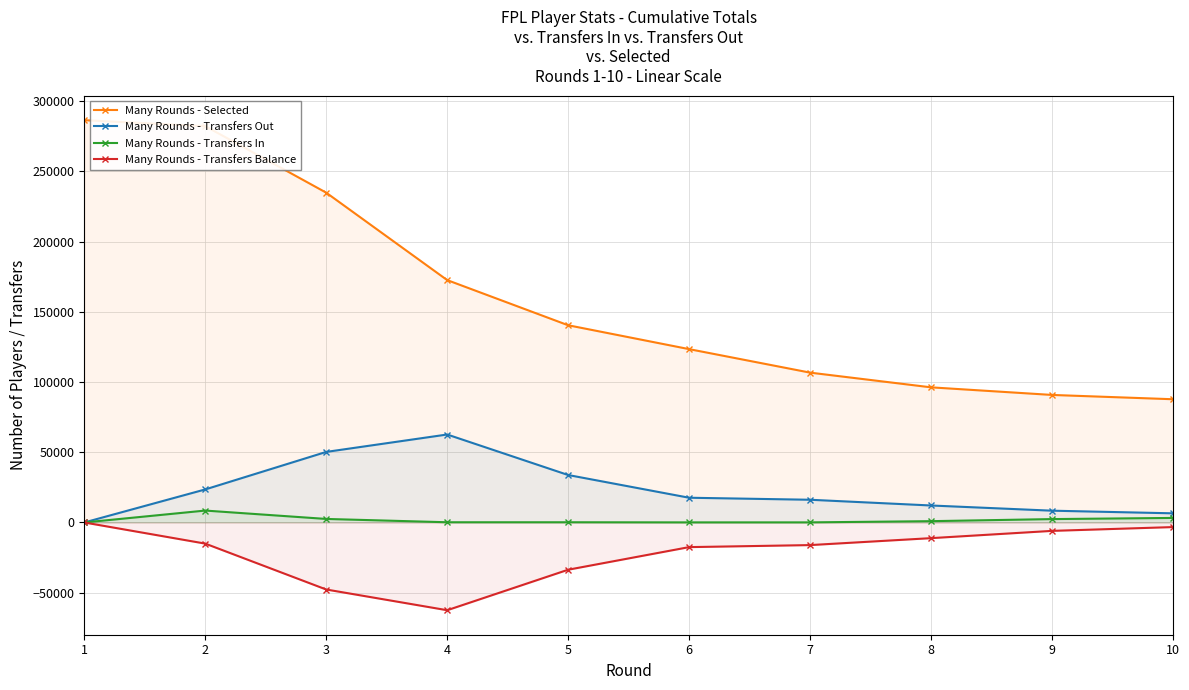

Reading right to left, list all the values displayed in this chart.

Many Rounds - Selected: 10=87756	9=90821	8=96232	7=106708	6=123445	5=140446	4=172601	3=234868	2=282236	1=286486
Many Rounds - Transfers Out: 10=6516	9=8393	8=12093	7=16178	6=17614	5=33797	4=62645	3=50247	2=23536	1=0
Many Rounds - Transfers In: 10=3236	9=2407	8=930	7=72	6=62	5=152	4=153	3=2511	2=8481	1=0
Many Rounds - Transfers Balance: 10=-3280	9=-5986	8=-11163	7=-16106	6=-17552	5=-33645	4=-62492	3=-47736	2=-15055	1=0